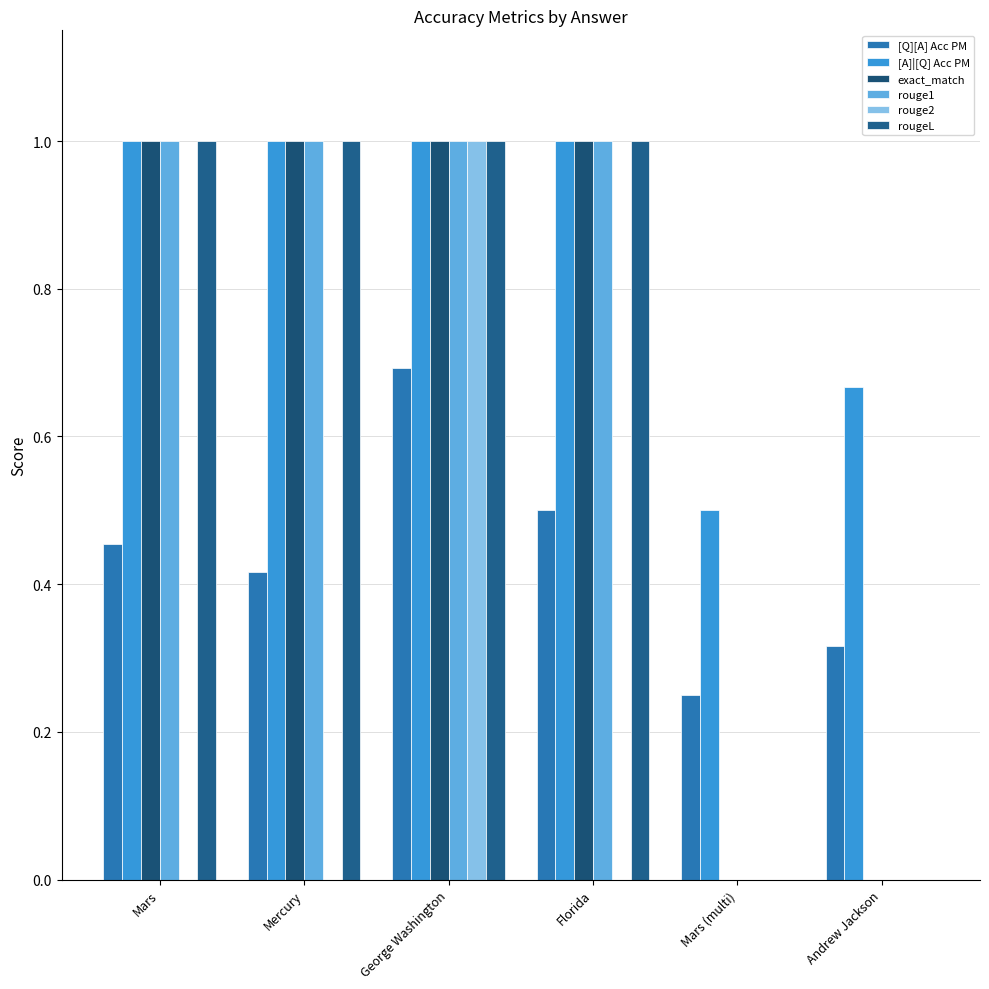

Which series changed the most between Mars and Mercury?

[Q][A] Acc PM